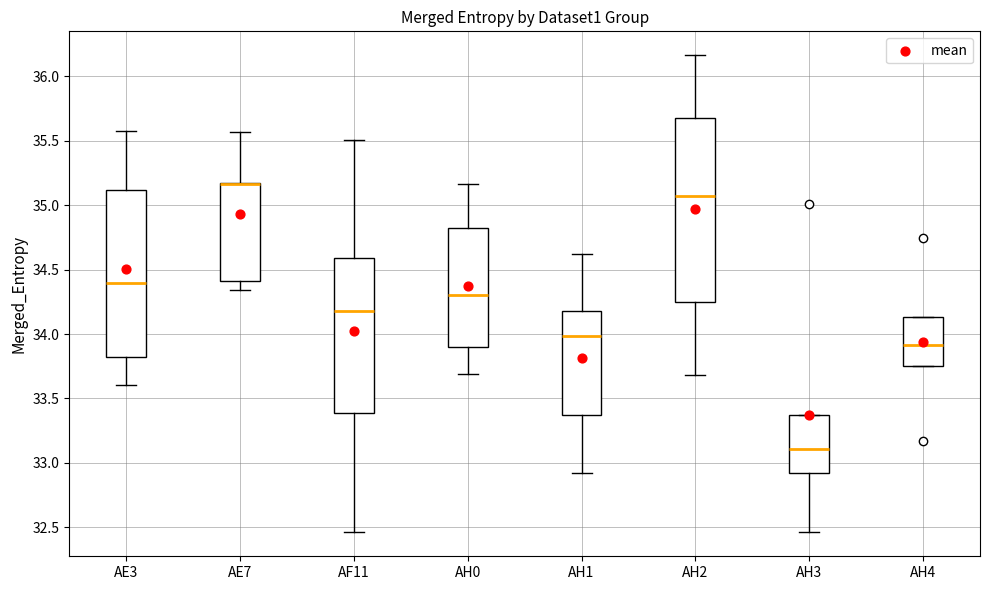

Where does the upper whisker of the box for AH1 end on the y-axis? The values are not printed on the chart, so give them approximately, as read against the axis.

34.60